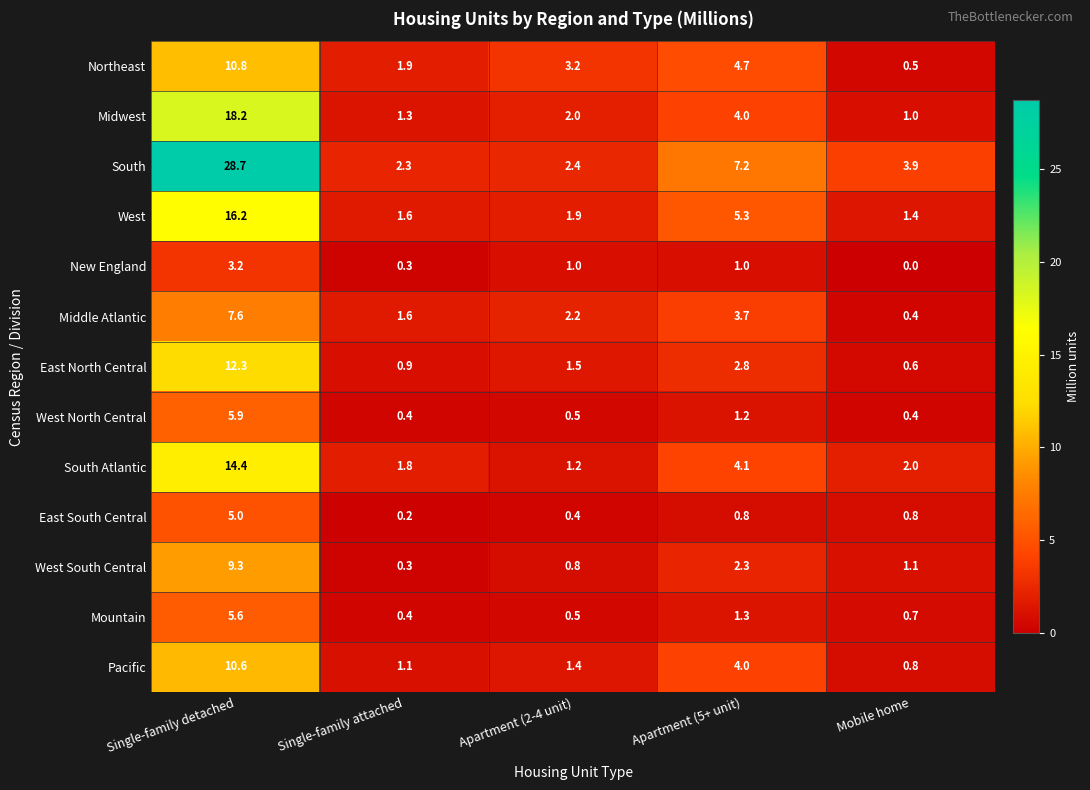

What is the difference between the South values at Apartment (2-4 unit) and Single-family detached?

26.3